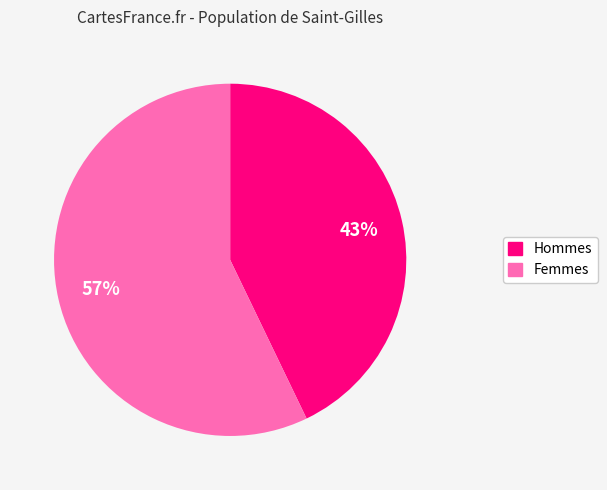

To the nearest percent, what is the average slice percentage?

50%